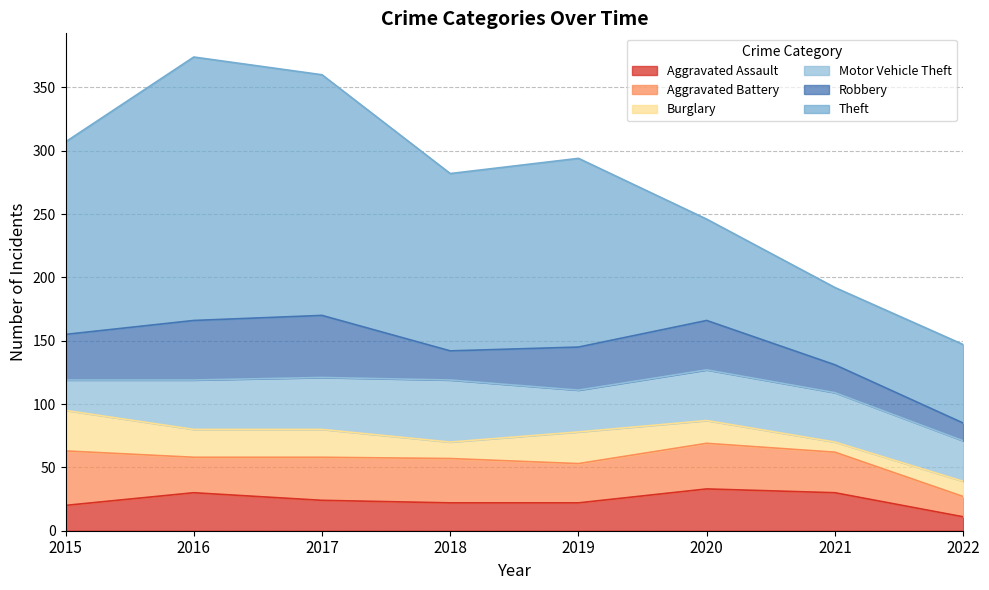

Reading left to right, transcribe all the data shown in this chart.

Aggravated Assault: 20	30	24	22	22	33	30	11
Aggravated Battery: 43	28	34	35	31	36	32	16
Burglary: 32	22	22	13	25	18	8	12
Motor Vehicle Theft: 24	39	41	49	33	40	39	32
Robbery: 36	47	49	23	34	39	22	14
Theft: 152	208	190	140	149	80	61	62